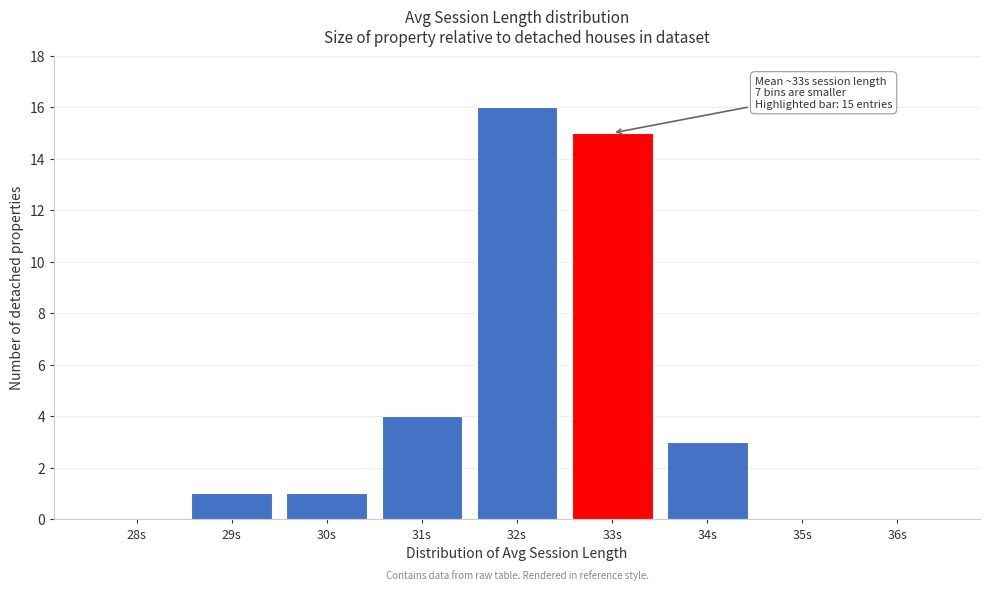

Reading left to right, transcribe all the data shown in this chart.

28s=0	29s=1	30s=1	31s=4	32s=16	33s=15	34s=3	35s=0	36s=0